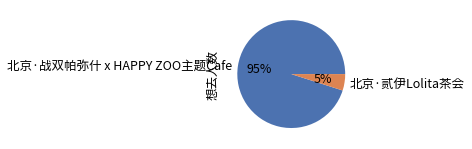

Is it true that 北京·贰伊Lolita茶会 is 5% of the pie?

True